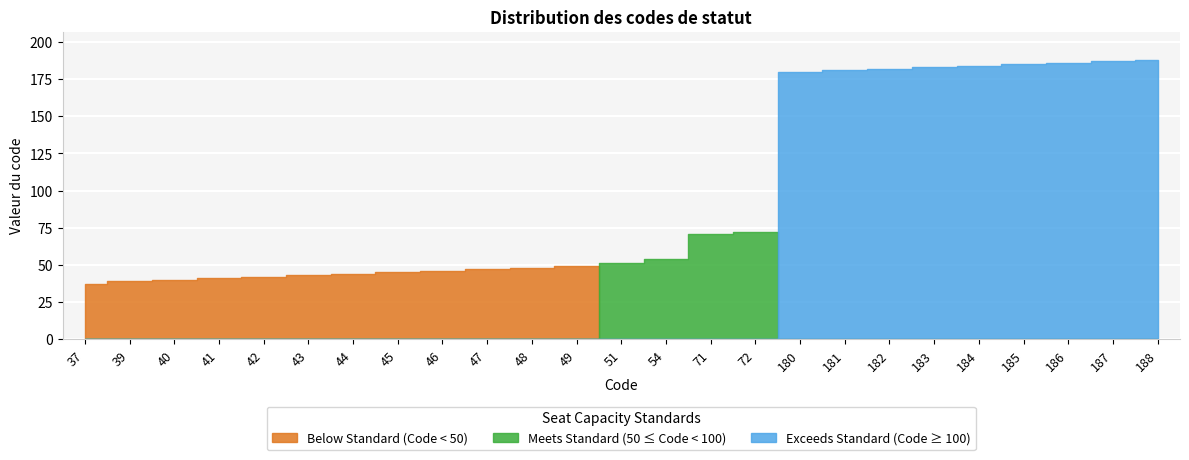

What is the value of the 22nd point from the left?

185